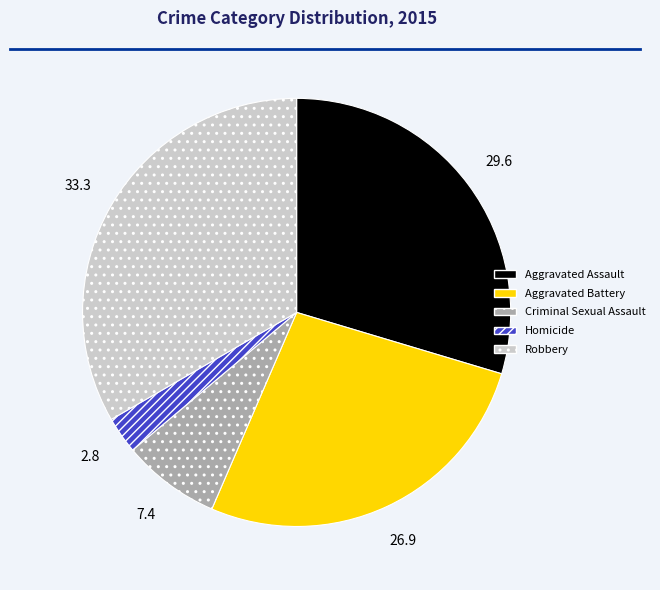

The Homicide slice represents 3% of the pie. True or false?

True